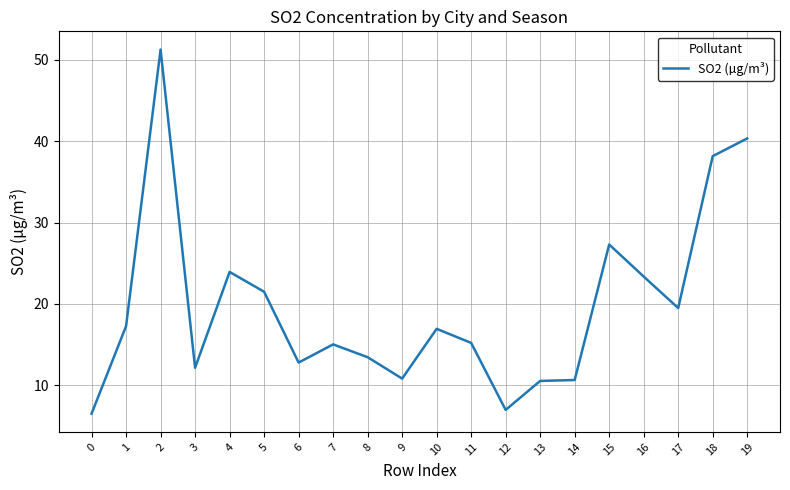

True or false: the data shows 13.5 at 8.

True